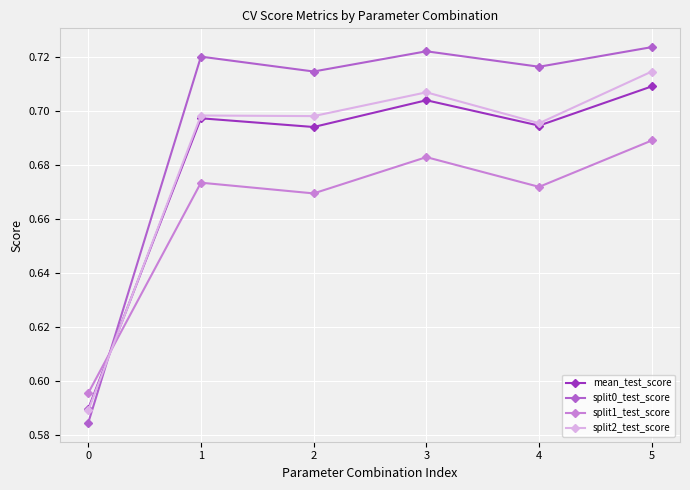

At which category is the sum across all series the highest?

5